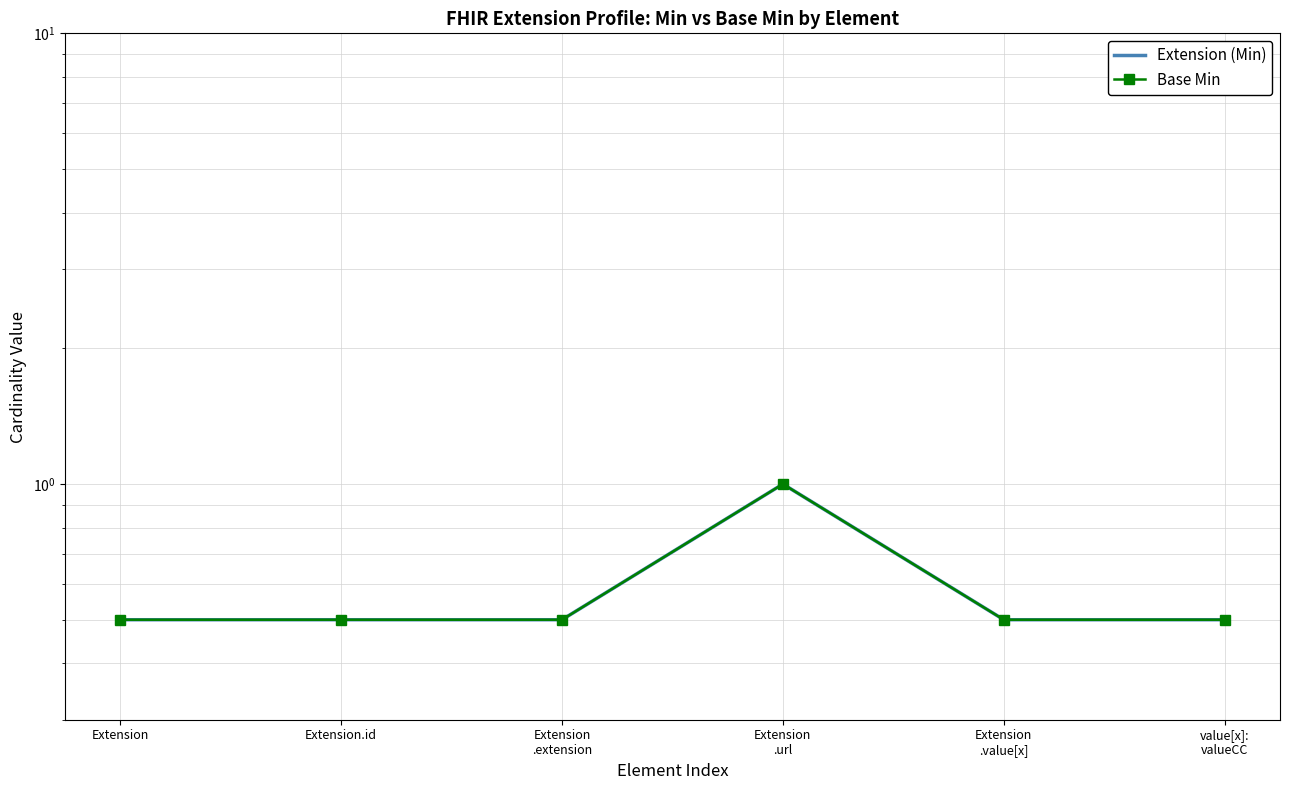

Reading left to right, list all the values displayed in this chart.

Extension (Min): Extension=0.5	Extension.id=0.5	Extension
.extension=0.5	Extension
.url=1.0	Extension
.value[x]=0.5	value[x]:
valueCC=0.5
Base Min: Extension=0.5	Extension.id=0.5	Extension
.extension=0.5	Extension
.url=1.0	Extension
.value[x]=0.5	value[x]:
valueCC=0.5